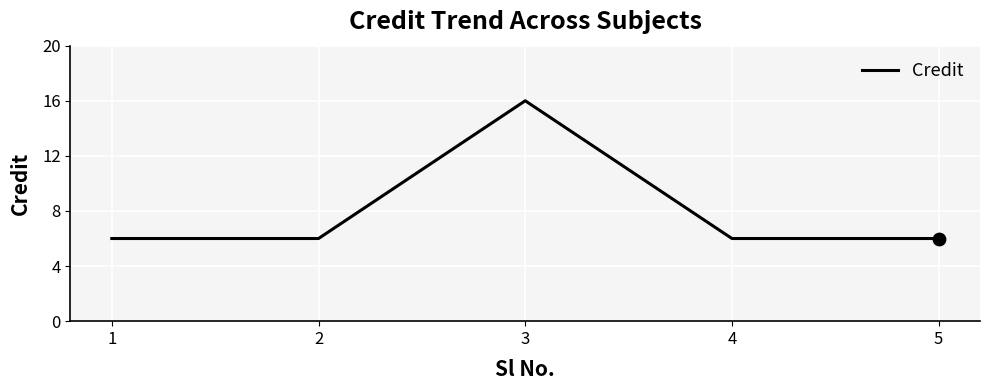

Approximately how many times larger is the value at 1 compared to 4?

1.0